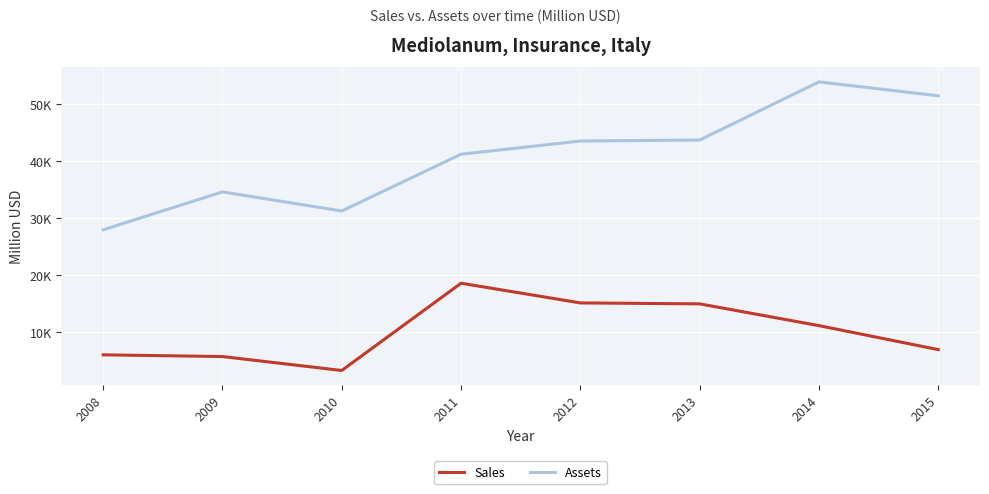

What are all the series names shown in the legend?

Sales, Assets